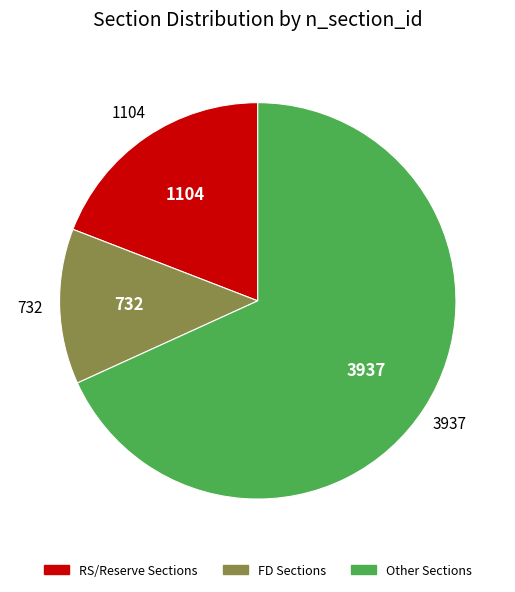

Is there any slice that represents more than half of the pie?

Yes